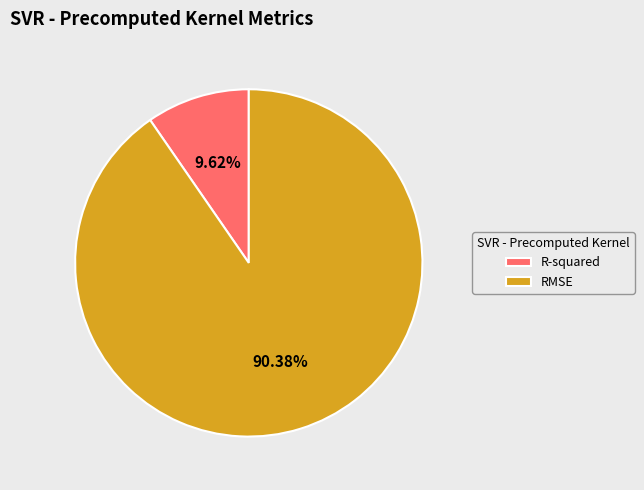

Which category has the smallest portion of the pie?

R-squared